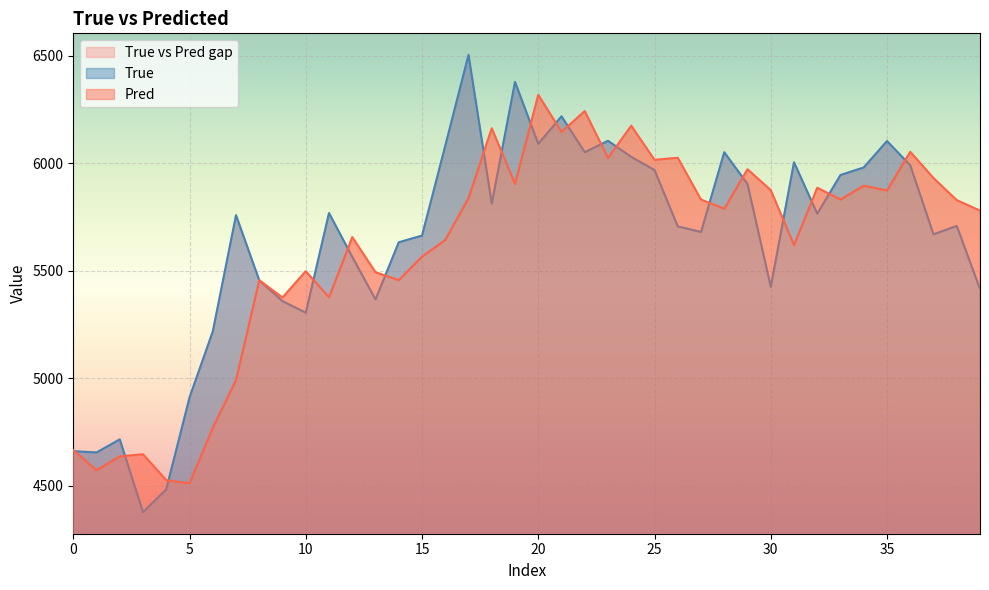

What is the difference between the highest and lowest values at 26?

319.1